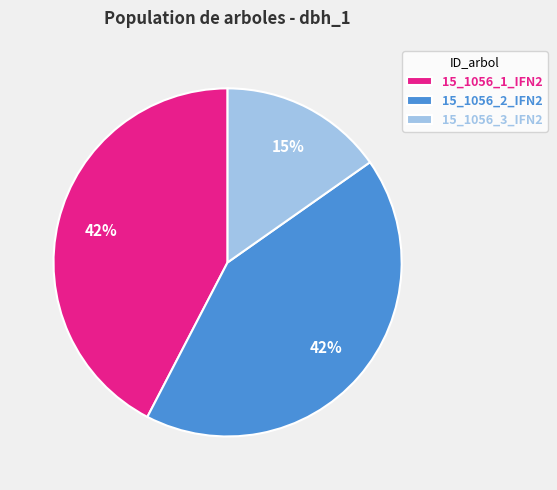

Which category has the smallest portion of the pie?

15_1056_3_IFN2